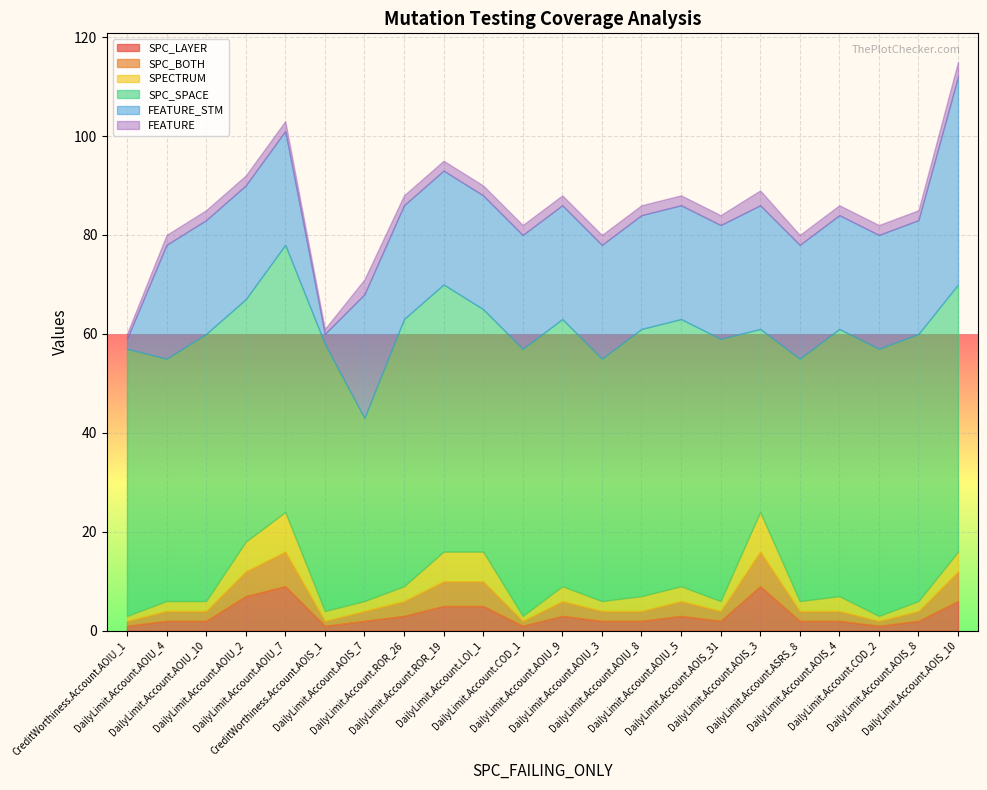

At which label does FEATURE_STM first exceed 23?

DailyLimit.Account.AOIS_7